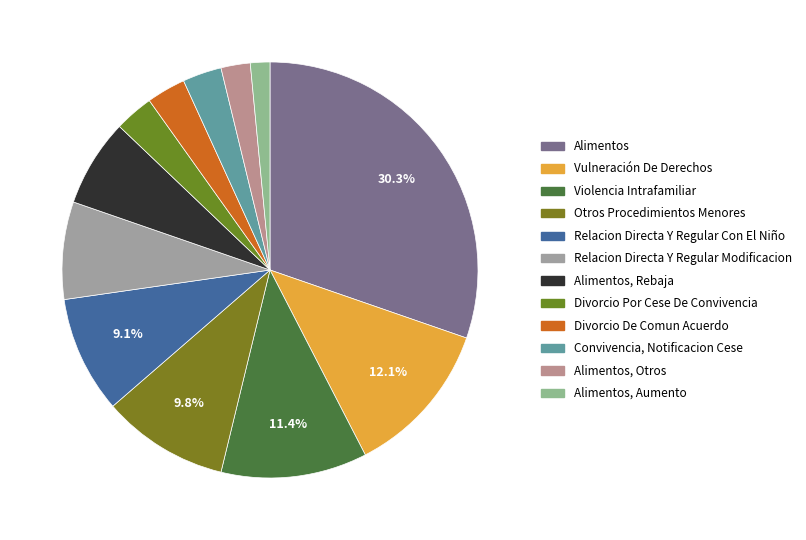

How many segments does this pie chart have?

12